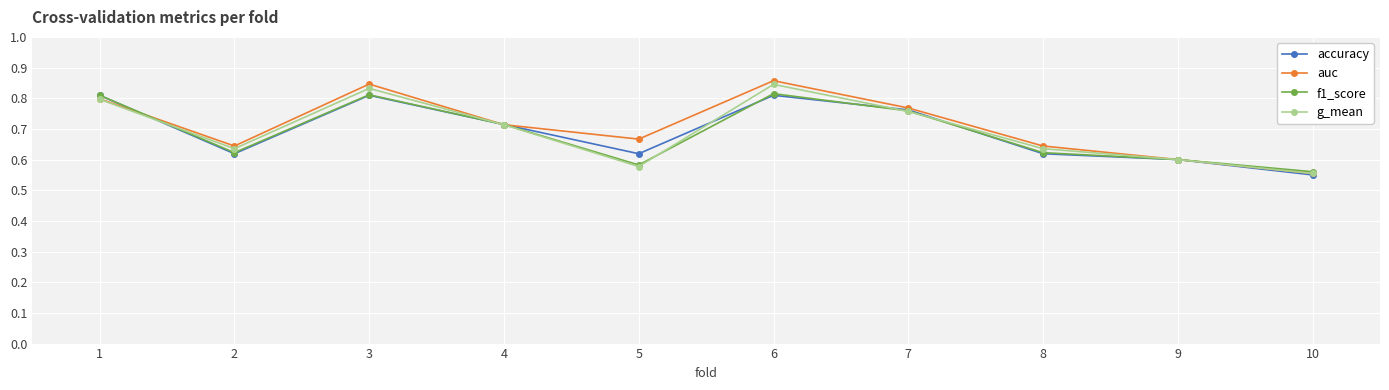

At which category does the chart reach its minimum across all series?

10